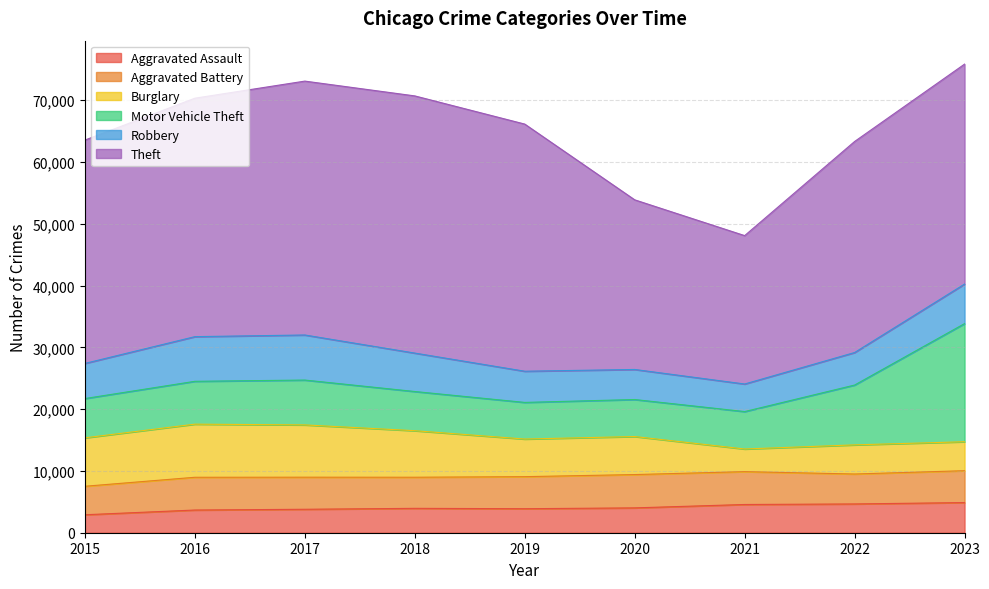

Reading left to right, list all the values displayed in this chart.

Aggravated Assault: 2015=2908	2016=3672	2017=3795	2018=3945	2019=3885	2020=4020	2021=4568	2022=4657	2023=4879
Aggravated Battery: 2015=4609	2016=5300	2017=5191	2018=5034	2019=5186	2020=5391	2021=5316	2022=4844	2023=5158
Burglary: 2015=7837	2016=8594	2017=8459	2018=7529	2019=6087	2020=6154	2021=3664	2022=4713	2023=4684
Motor Vehicle Theft: 2015=6356	2016=6934	2017=7258	2018=6341	2019=5927	2020=5988	2021=6054	2022=9682	2023=19118
Robbery: 2015=5684	2016=7226	2017=7292	2018=6218	2019=5046	2020=4863	2021=4461	2022=5262	2023=6397
Theft: 2015=36139	2016=38584	2017=41080	2018=41614	2019=39990	2020=27449	2021=24012	2022=34149	2023=35591